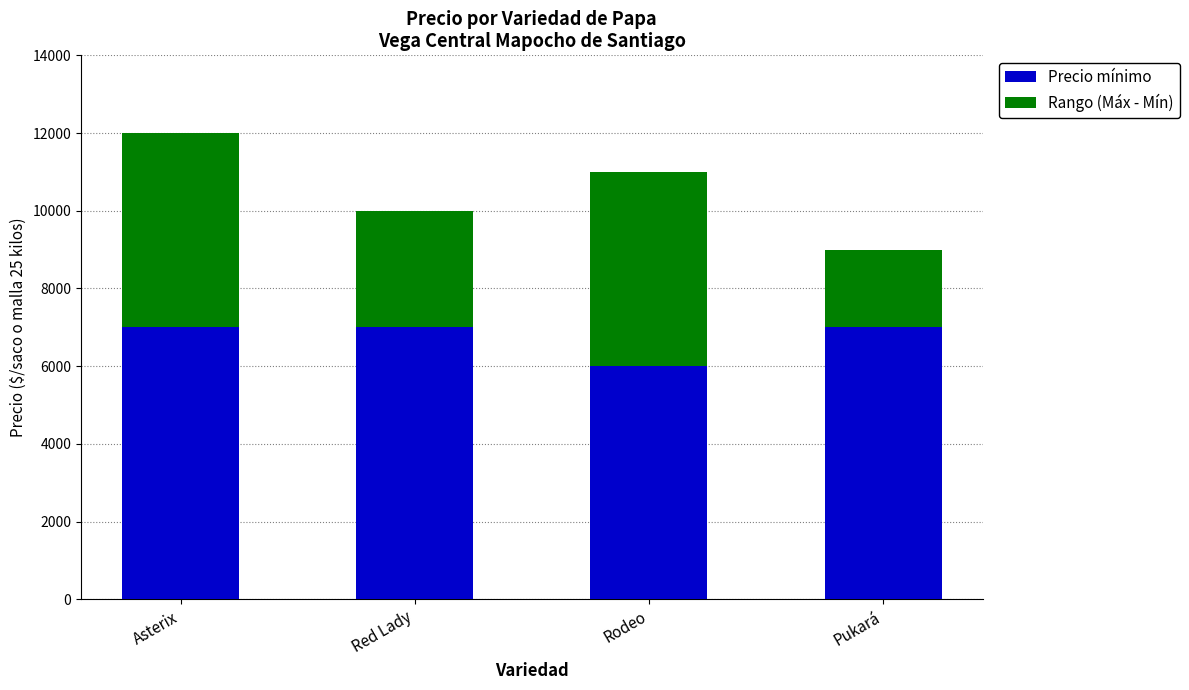

What is the difference between the maximum and minimum values in the Precio mínimo series?

1000